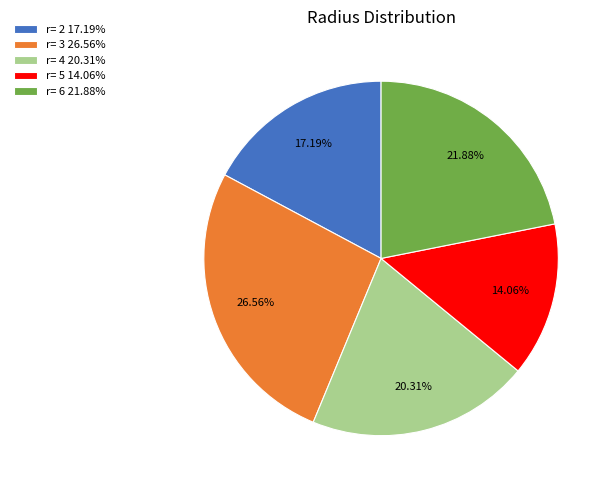

Combined, what portion of the pie is r= 3 and r= 6?

48.4%